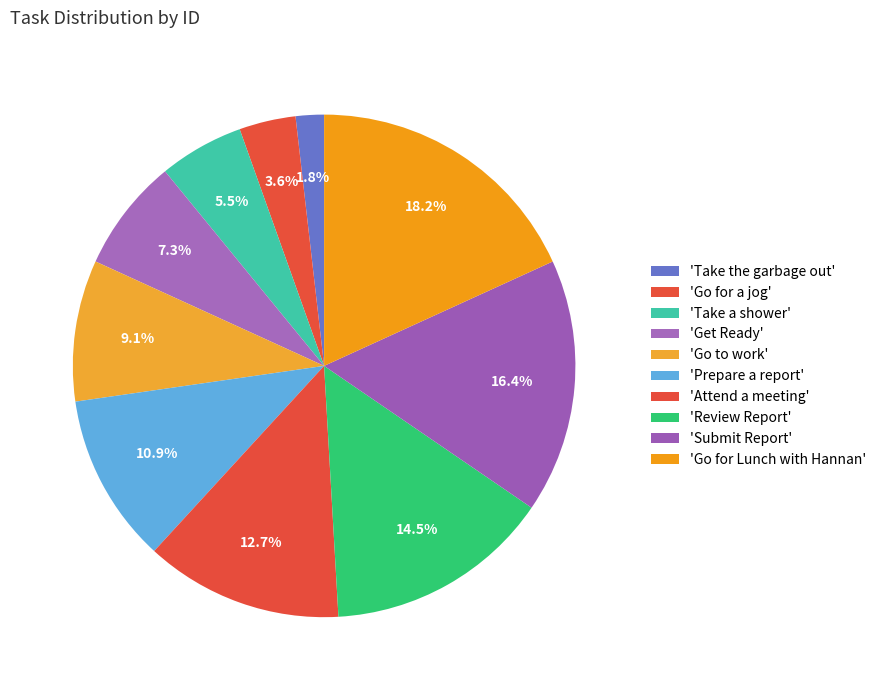

How many slices are in this pie chart?

10